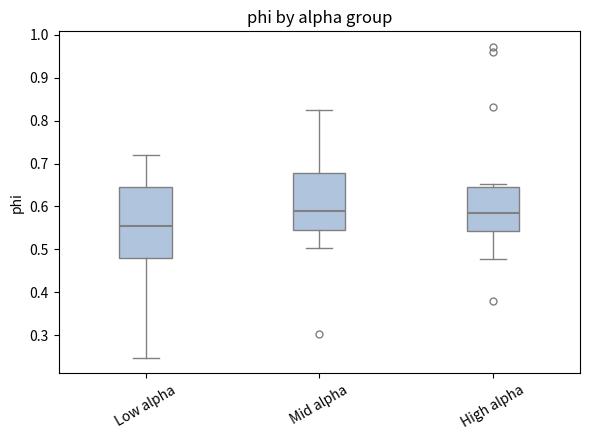

Where does the median line of the box for High alpha sit on the y-axis? The values are not printed on the chart, so give them approximately, as read against the axis.

0.59